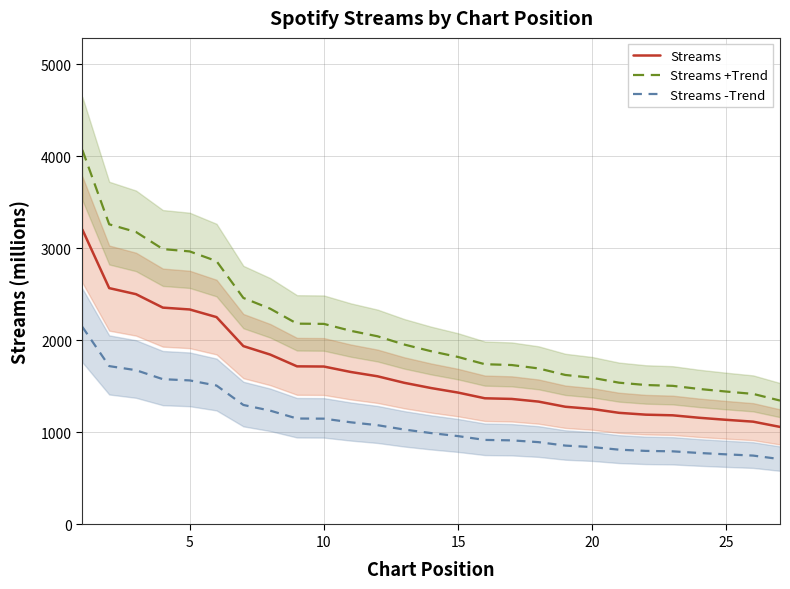

True or false: Streams and Streams +Trend cross at least once.

False